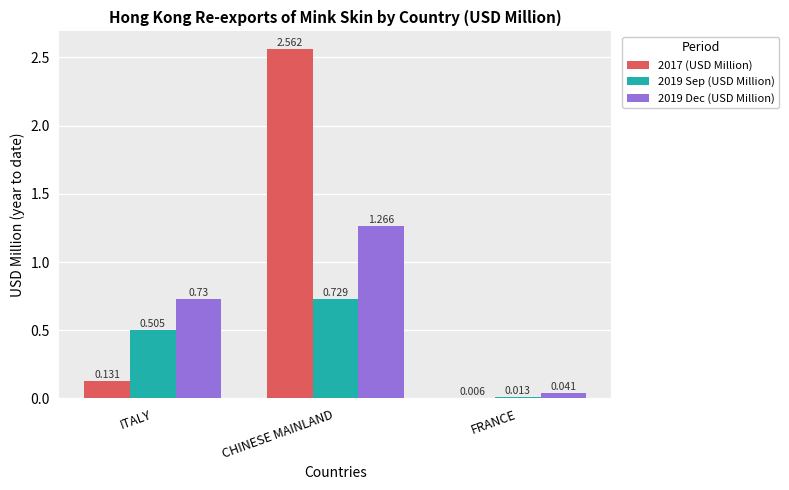

What are all the series names shown in the legend?

2017 (USD Million), 2019 Sep (USD Million), 2019 Dec (USD Million)